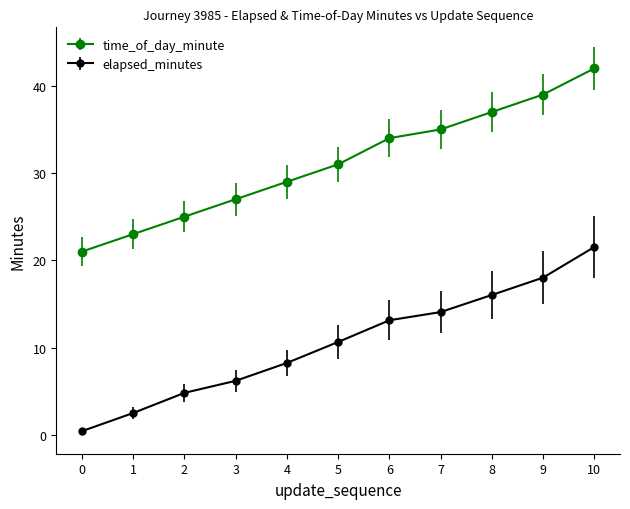

What is the sum of all elapsed_minutes values?

115.6